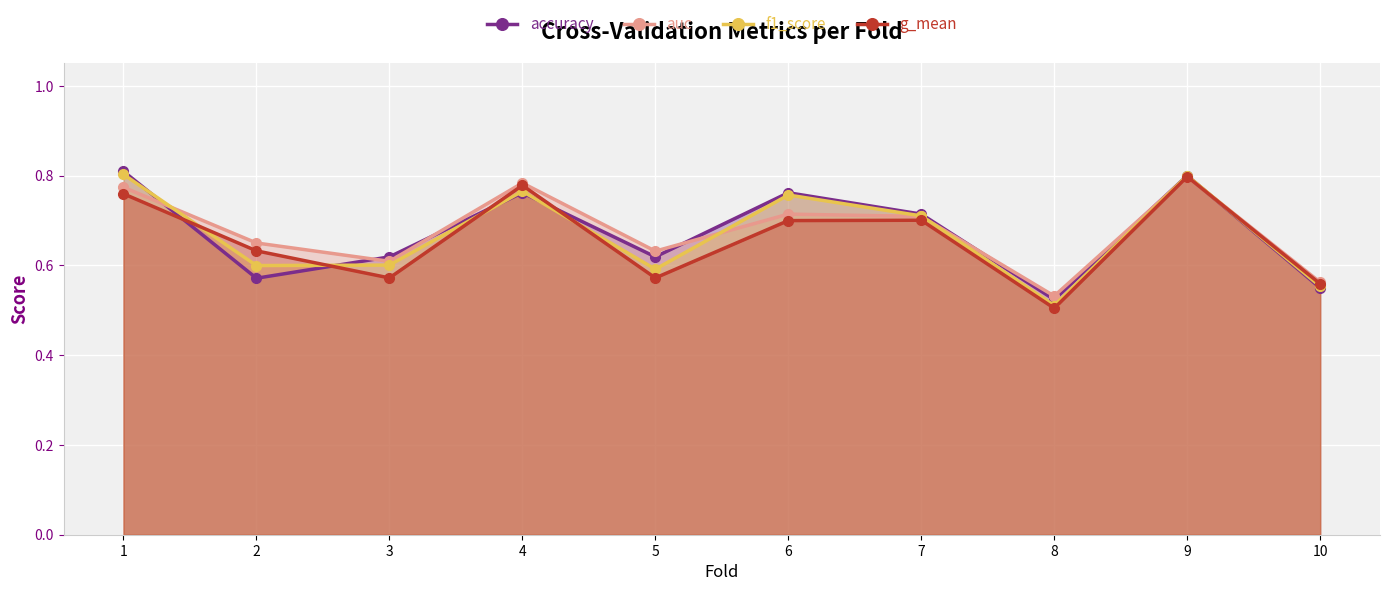

Rank the series at 8 from lowest to highest value.

g_mean, f1_score, accuracy, auc